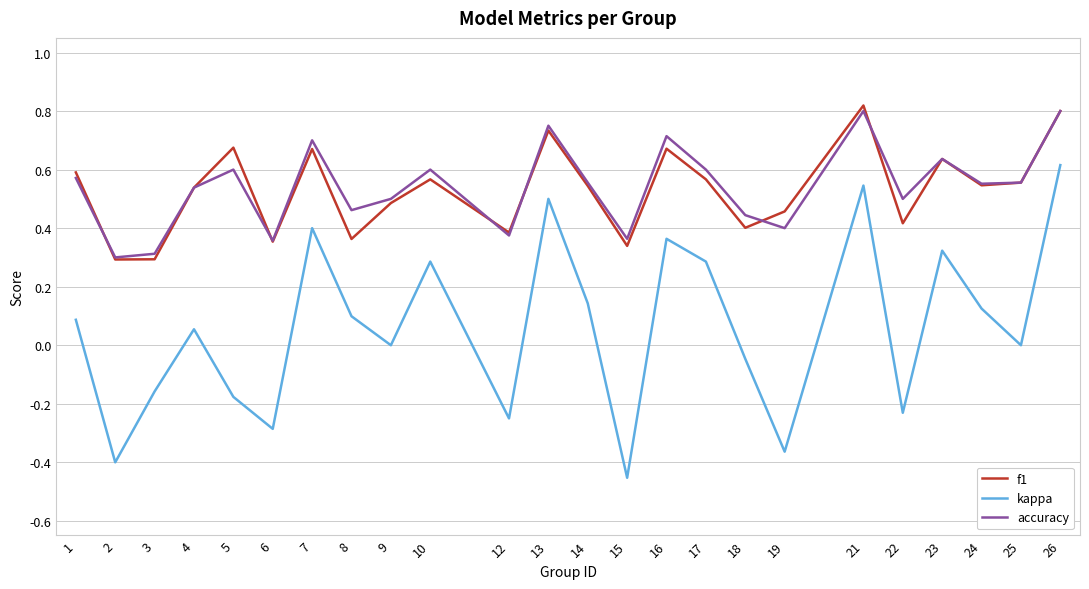

The accuracy series shows 0.8 at 1. True or false?

False